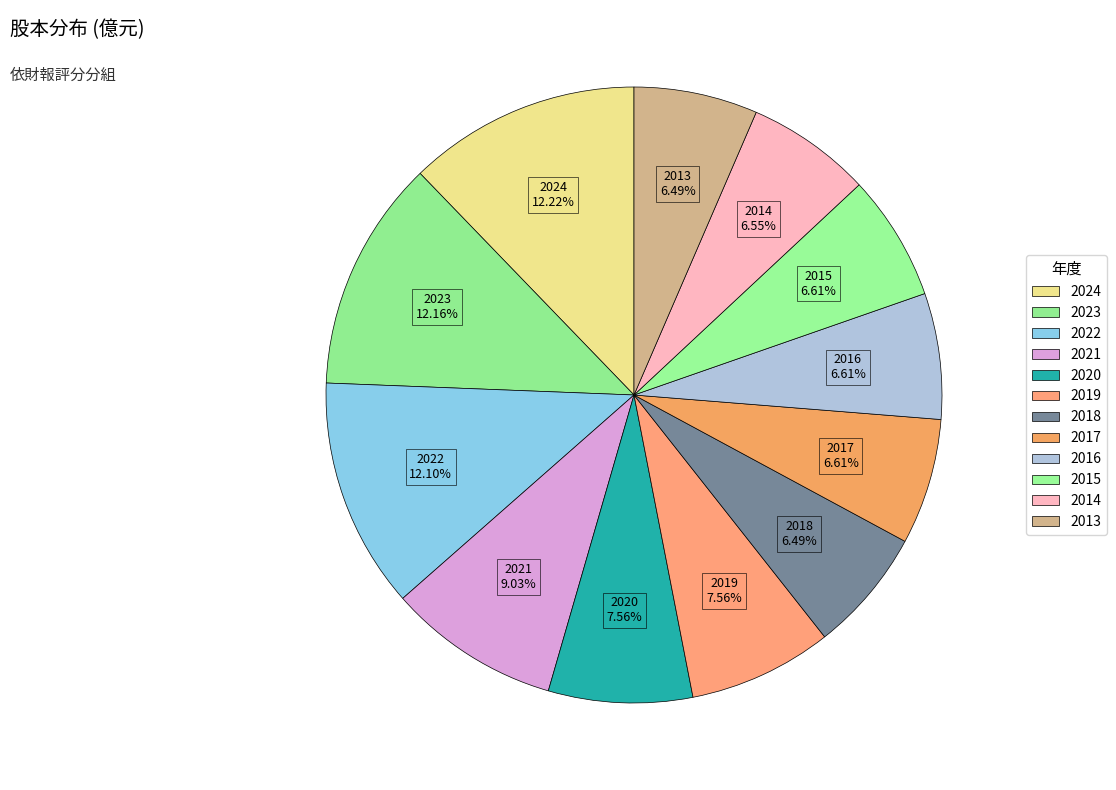

How many slices are in this pie chart?

12